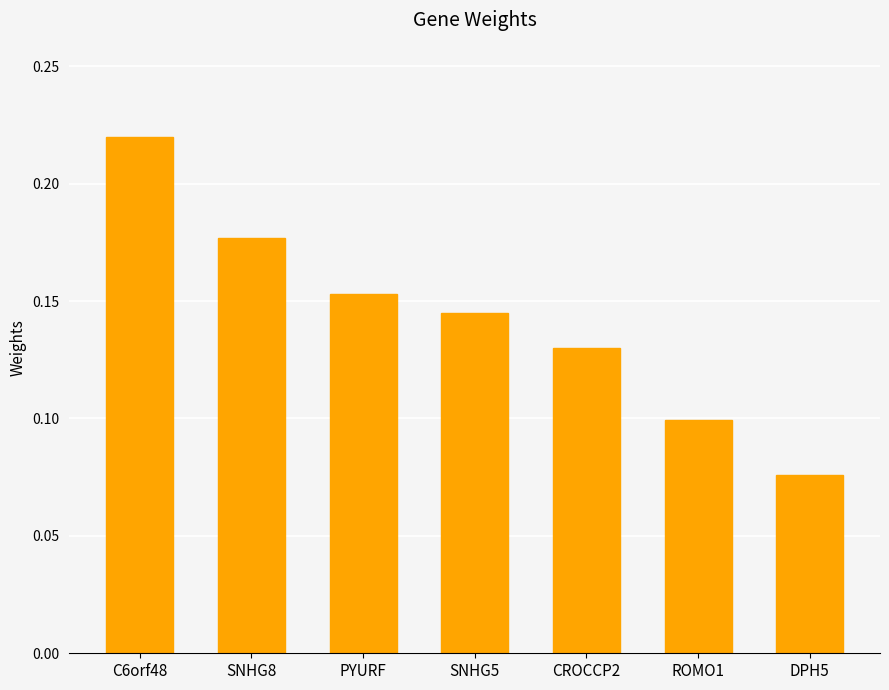

How many values are between 0 and 1?

7